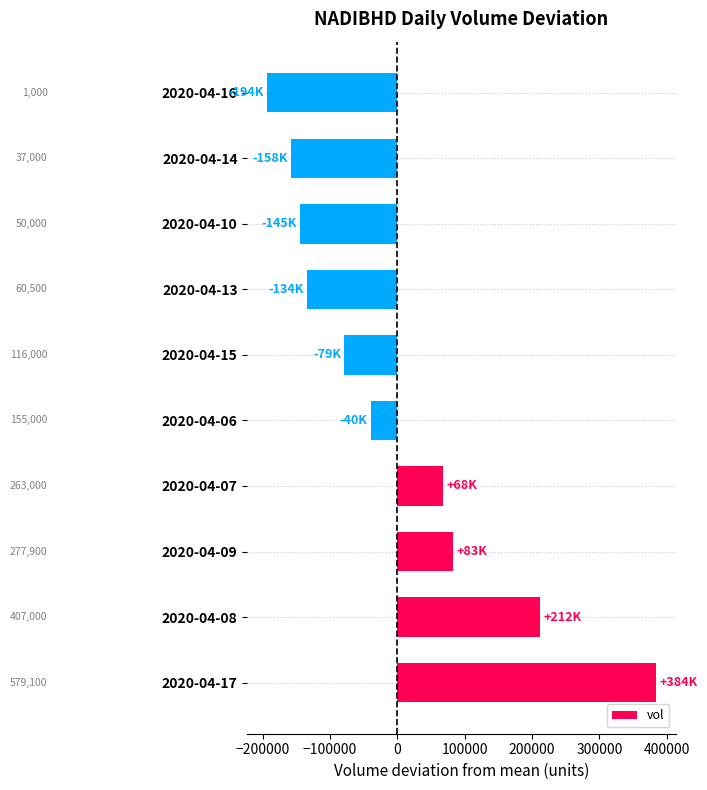

What is the greatest value displayed?

384450